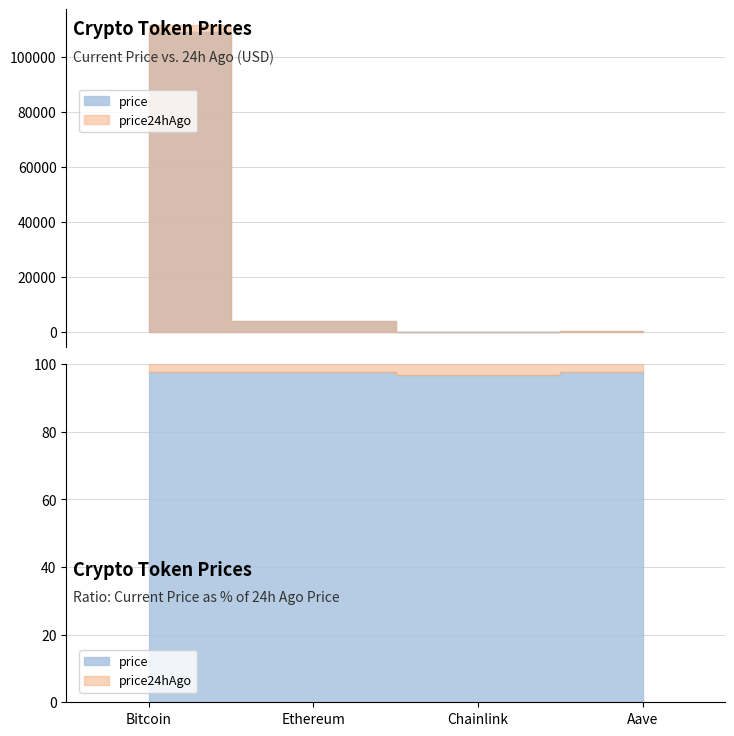

What is the label of the 4th point from the left?

Aave